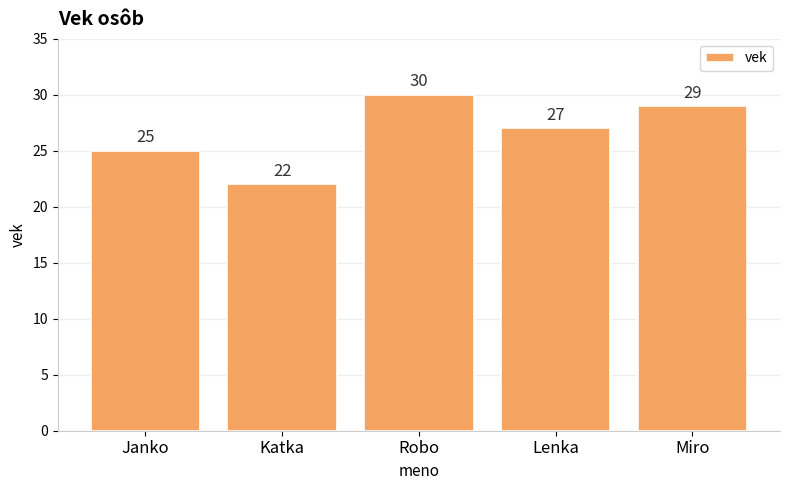

What is the smallest value displayed?

22